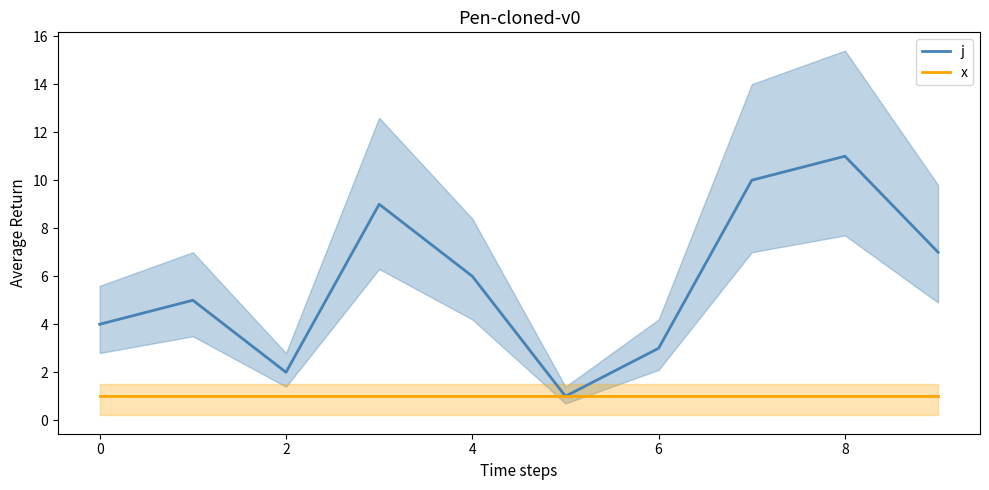

Count the j values in the range 3 to 9.

6